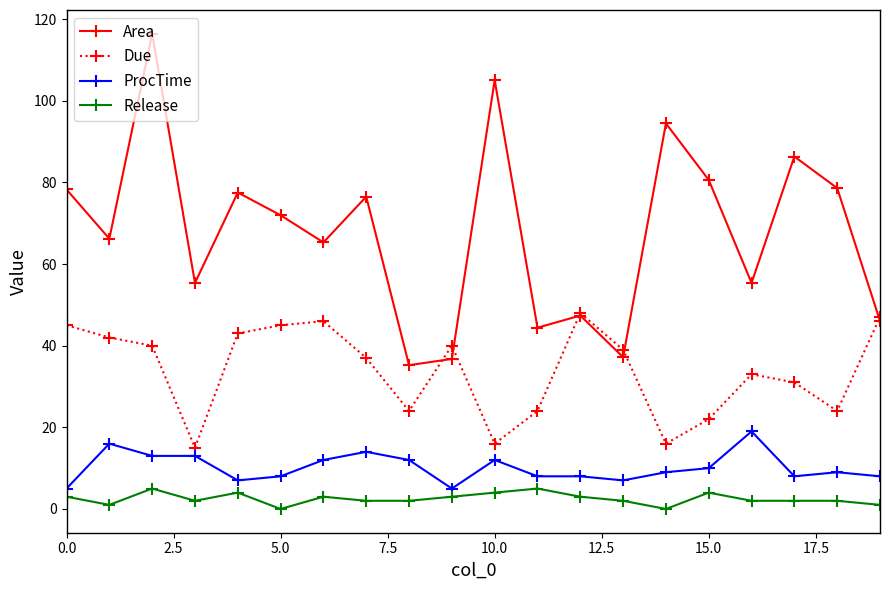

Is this an area chart (filled region under the line)?

No